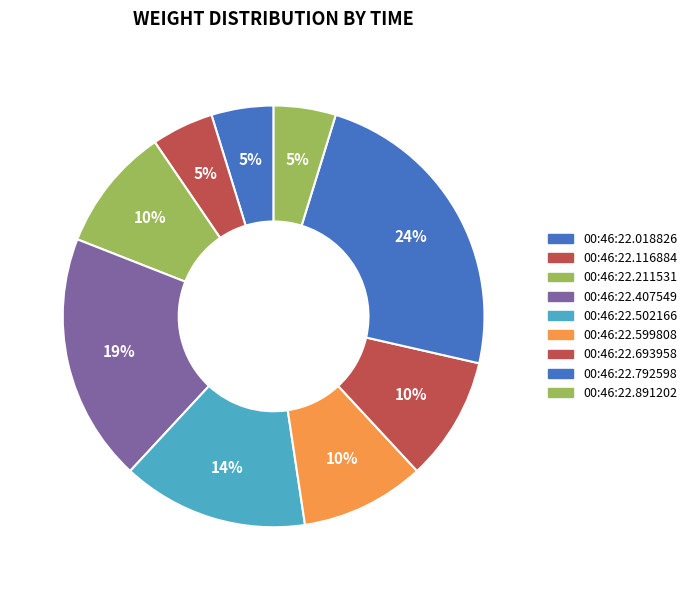

Is 00:46:22.018826 the majority of the pie?

No